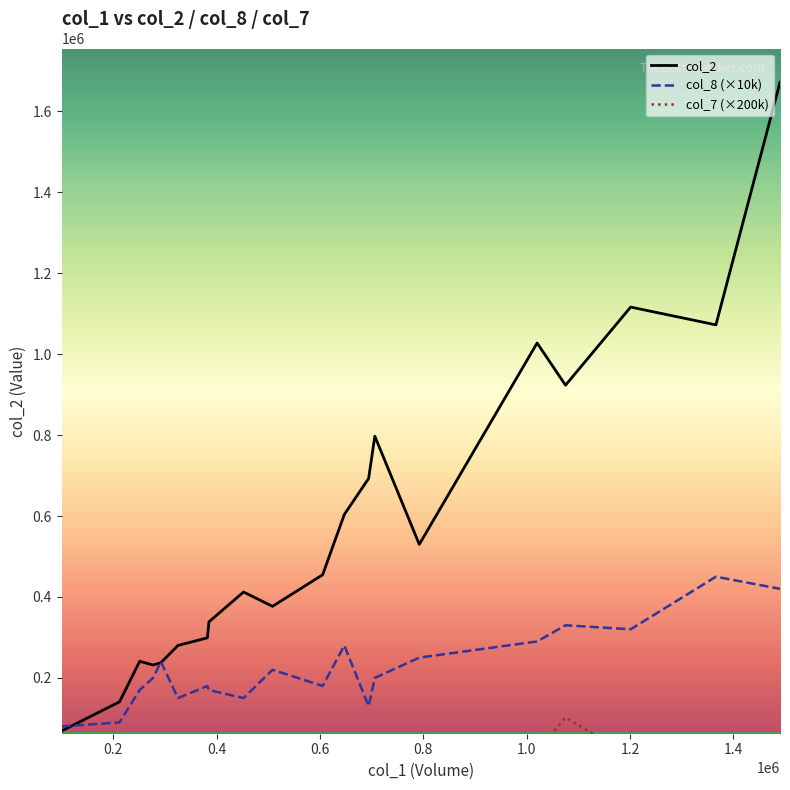

What is the minimum value for col_2?

68860